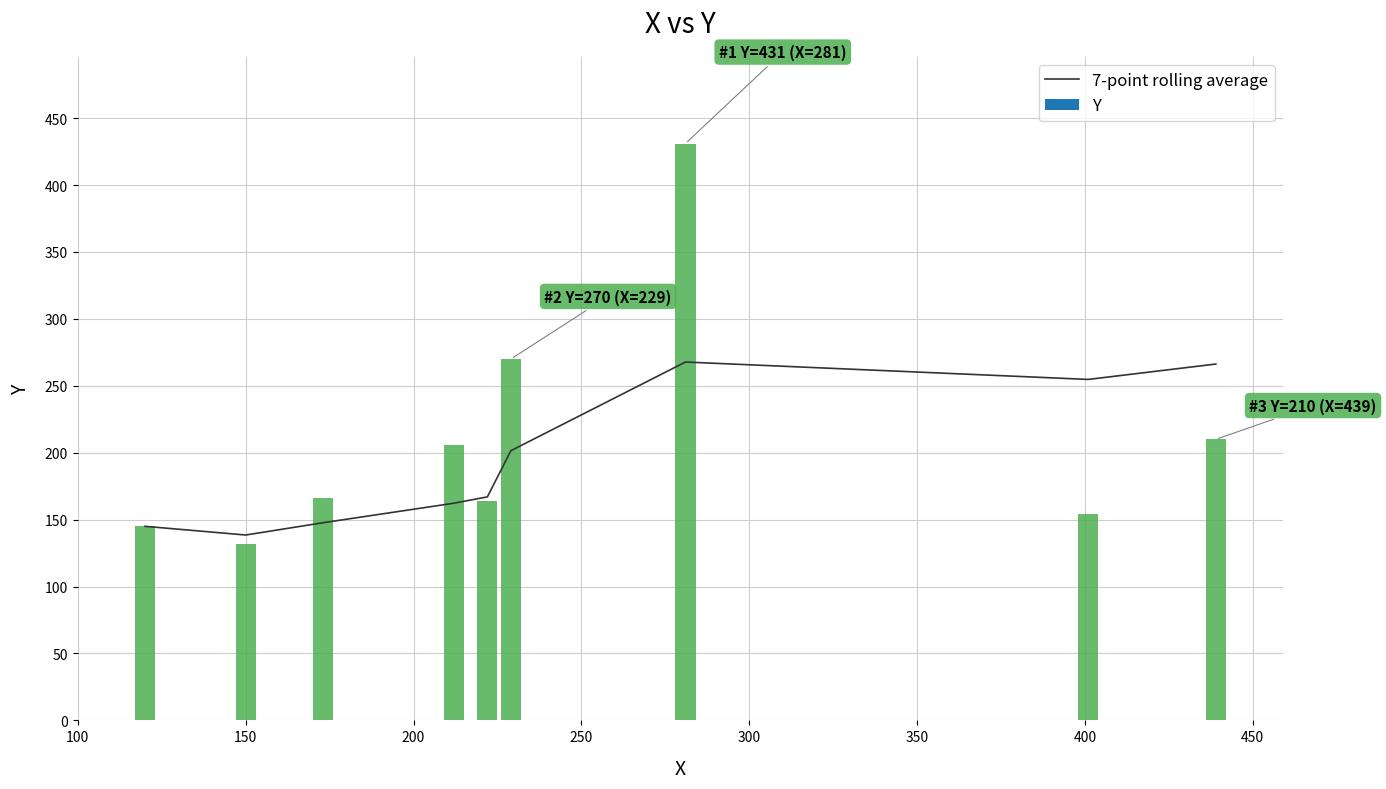

What is the average value?

194.5